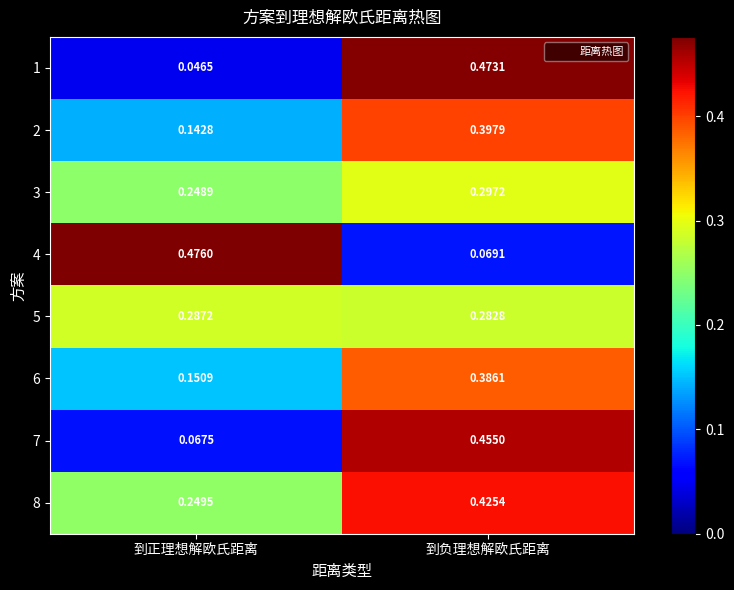

Rank the categories by 3 value from highest to lowest.

到负理想解欧氏距离, 到正理想解欧氏距离